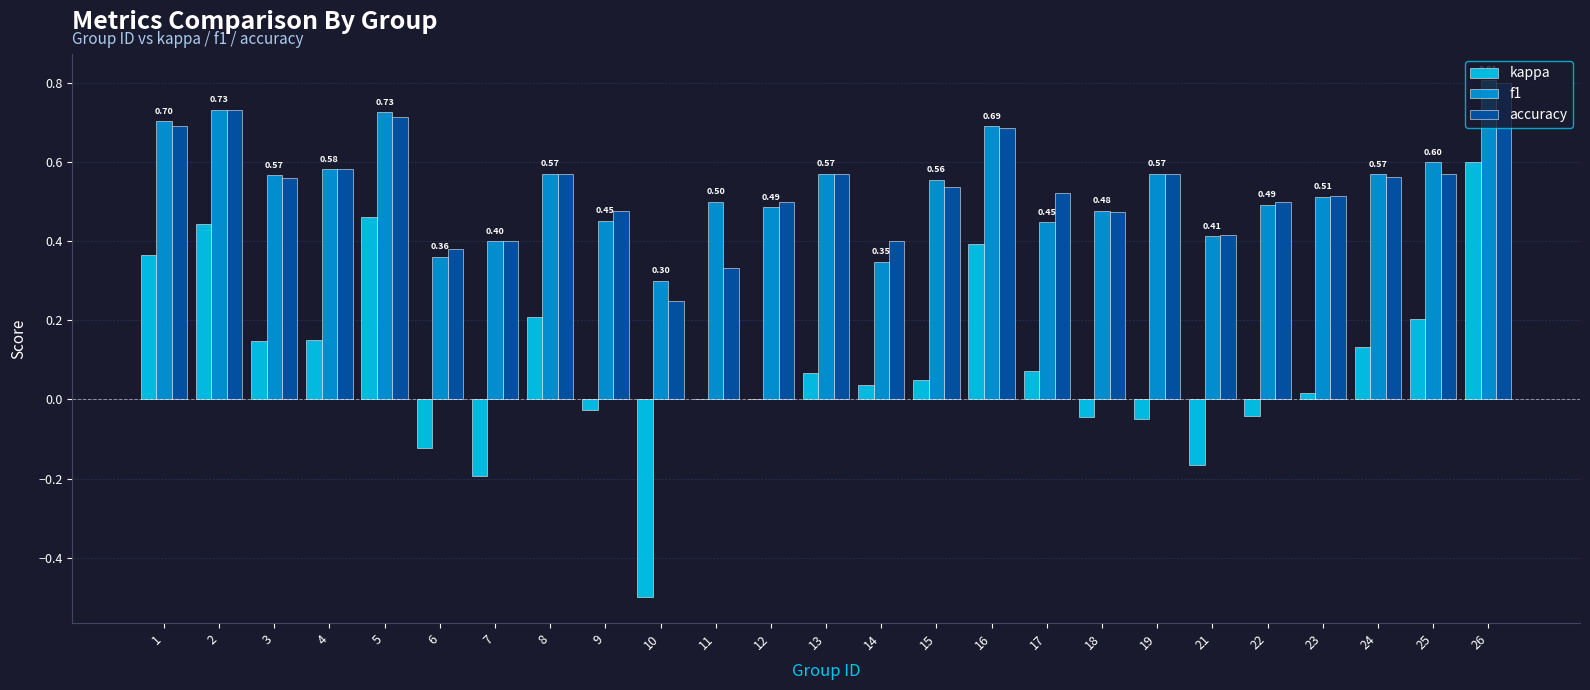

Is the value of kappa at 10 greater than the value of f1 at 7?

No